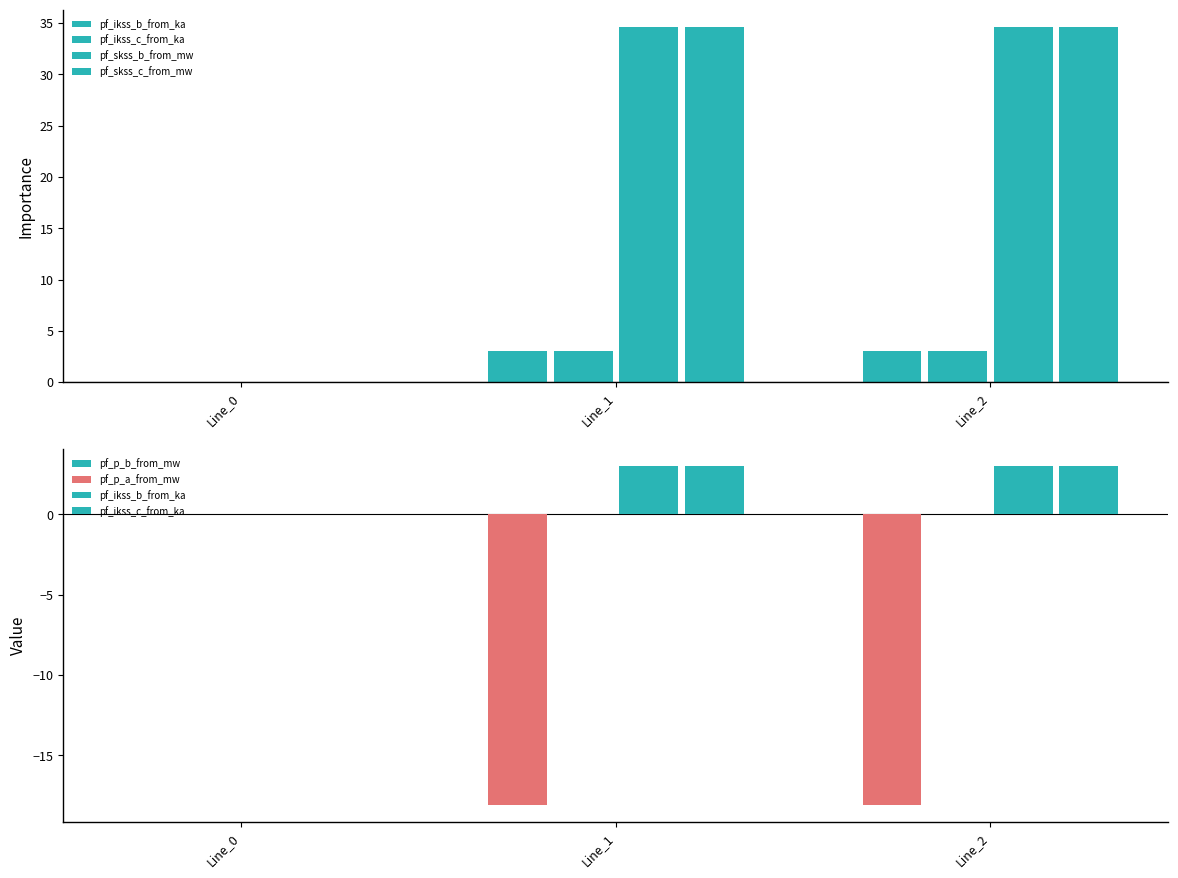

At which category is the sum across all series the highest?

Line_1